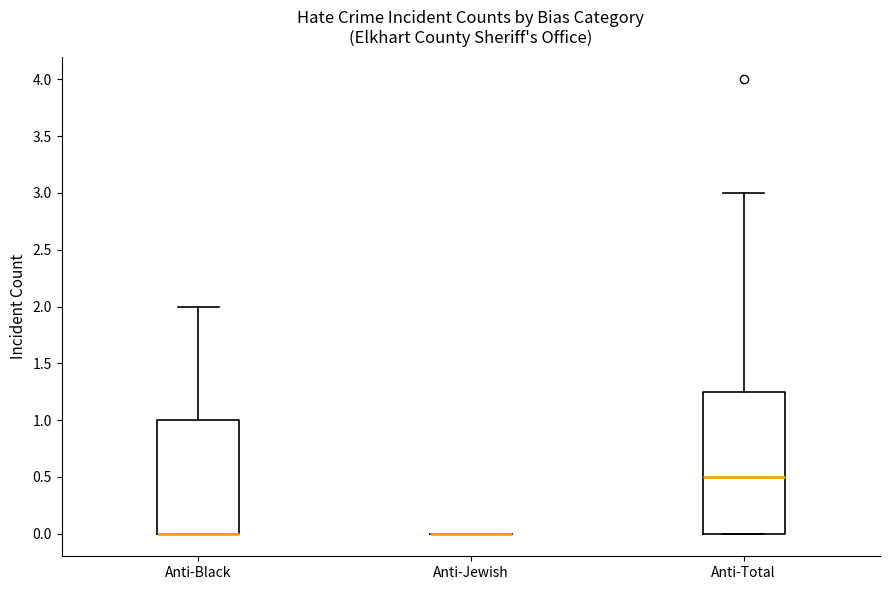

Comparing the boxes themselves (not the whiskers), which one is the tallest?

Anti-Total